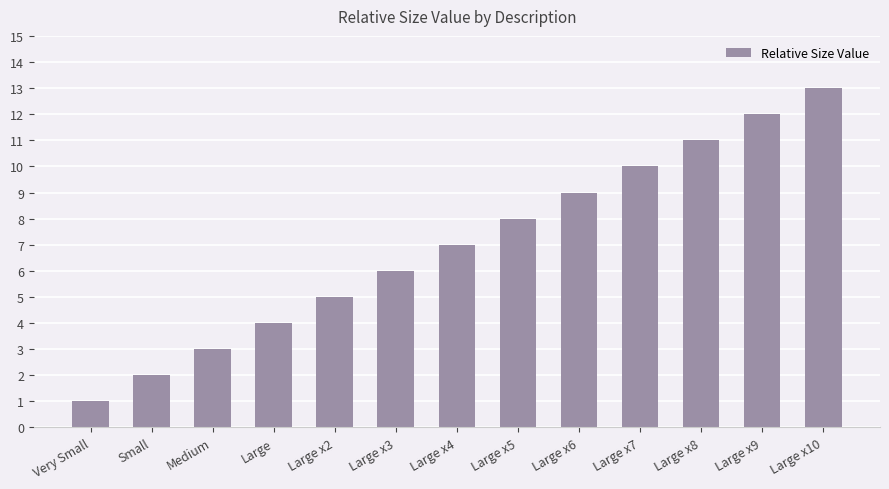

Which label corresponds to the largest value in the chart?

Large x10